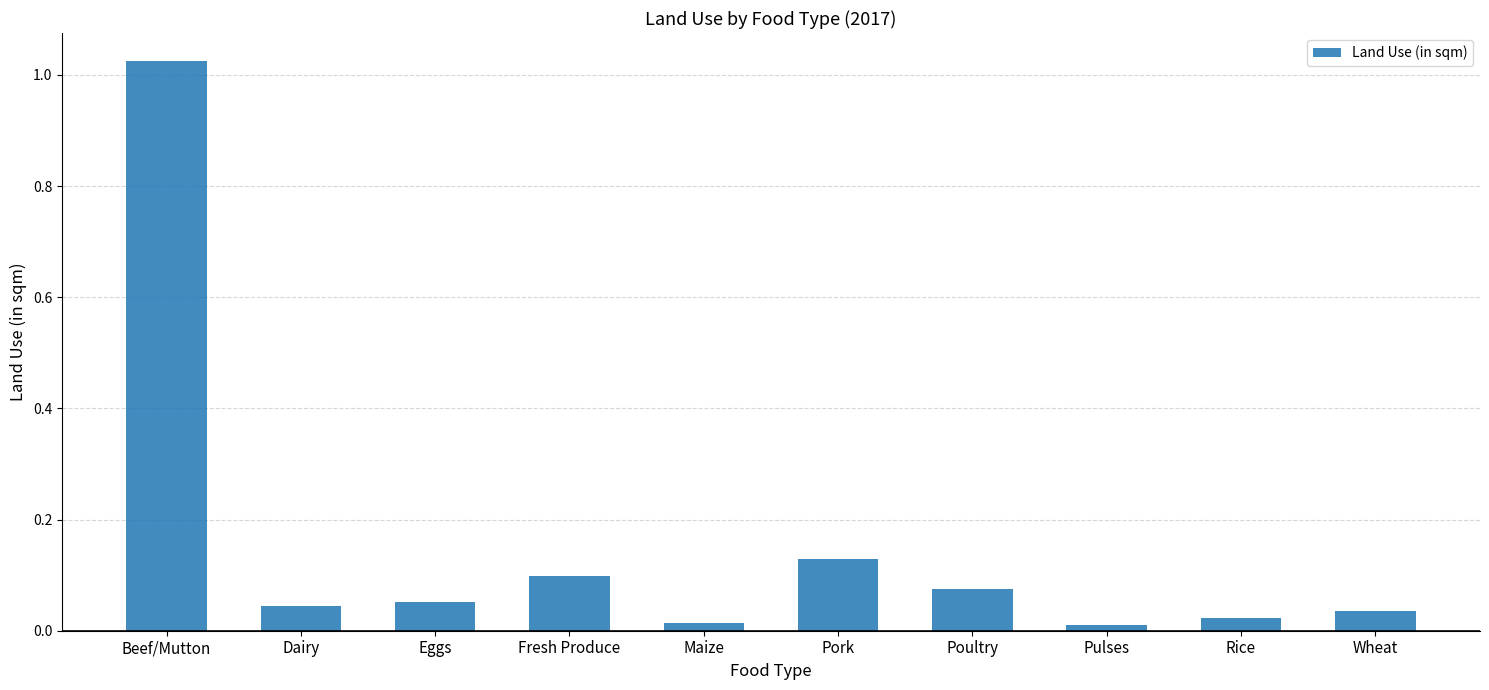

What is the label of the 4th bar from the right?

Poultry